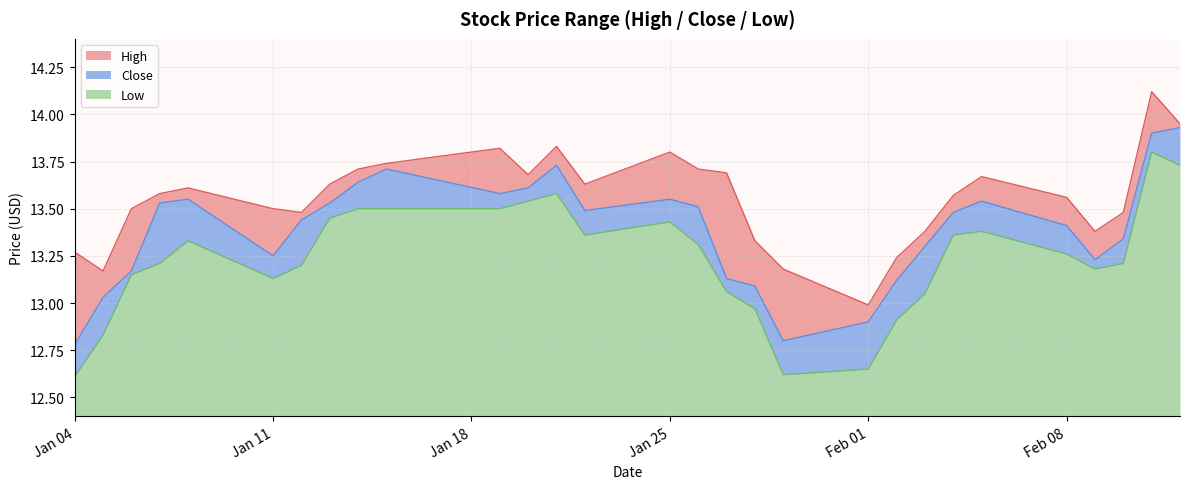

What is the spread (max minus min) of values at 2021-02-12?

0.2